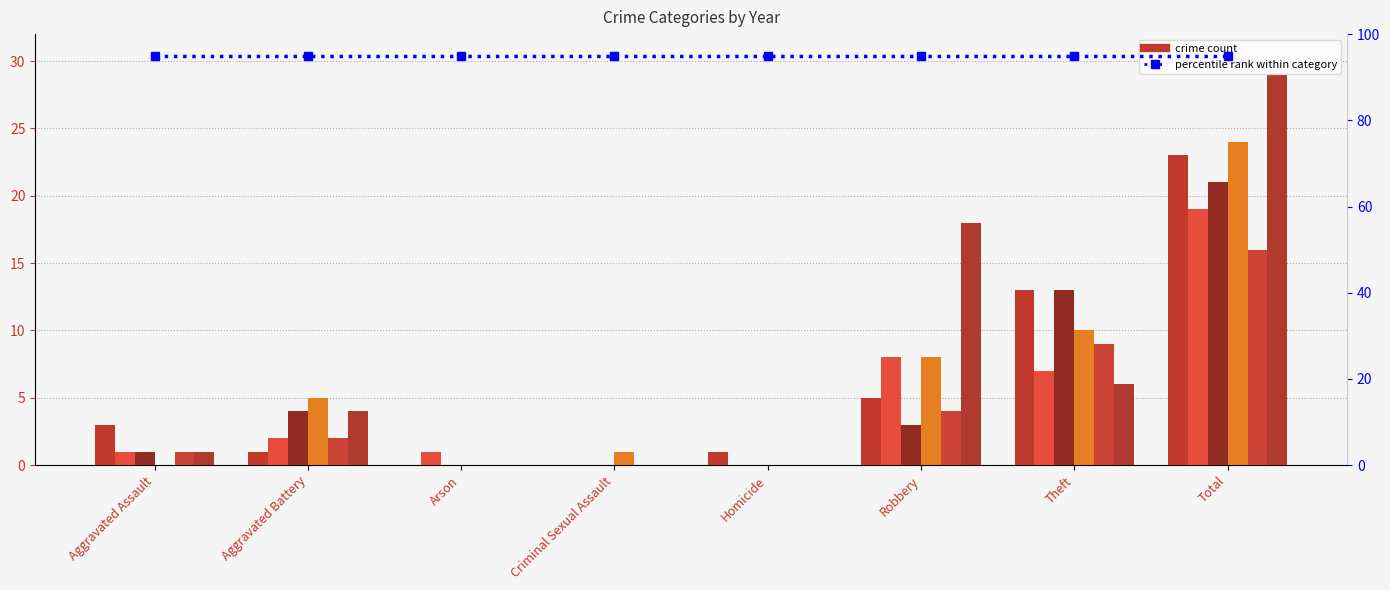

What is the label of the 8th bar from the right?

Aggravated Assault